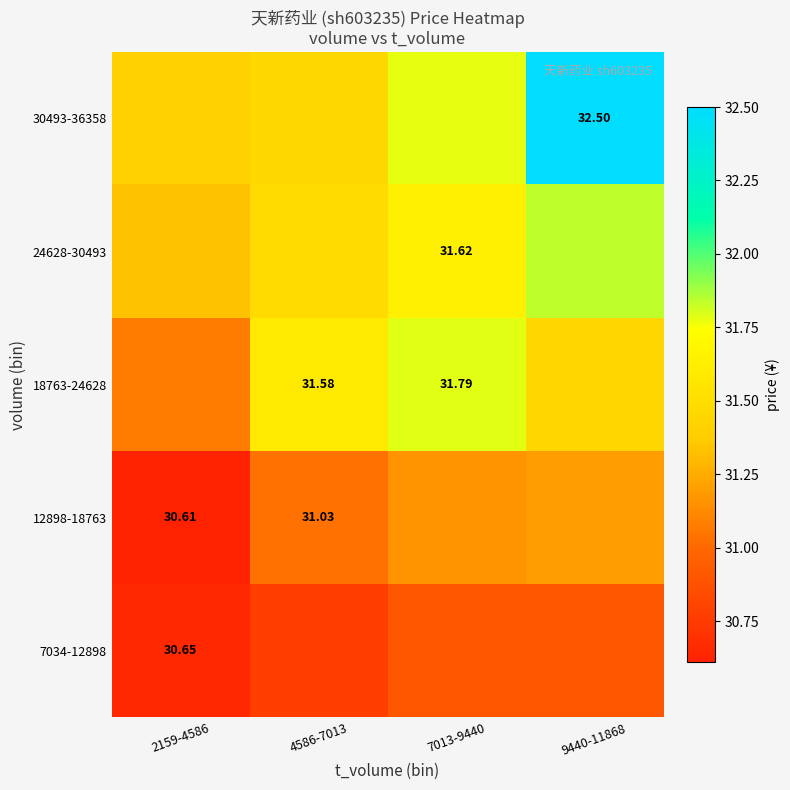

Which label corresponds to the largest value in the chart?

9440-11868